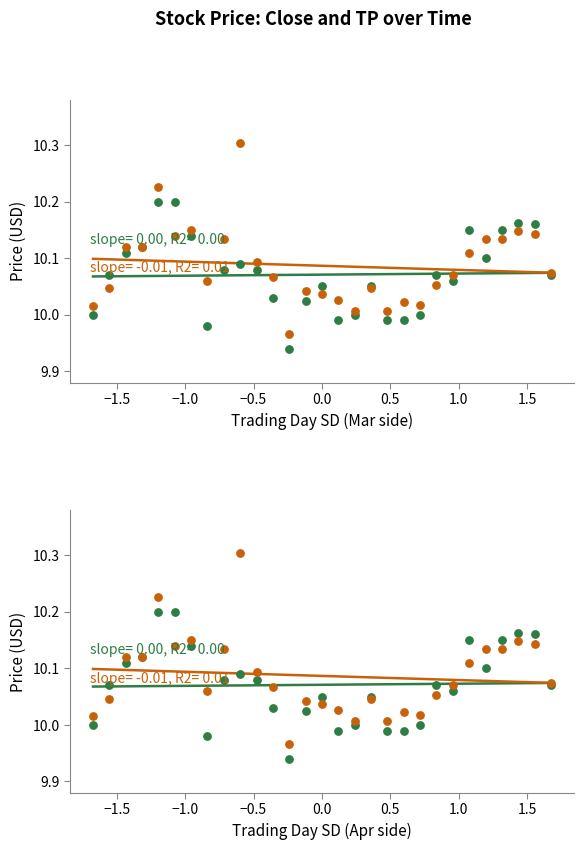

Is the value of Close at 2021-03-12 greater than the value of TP at 2021-03-22?

No